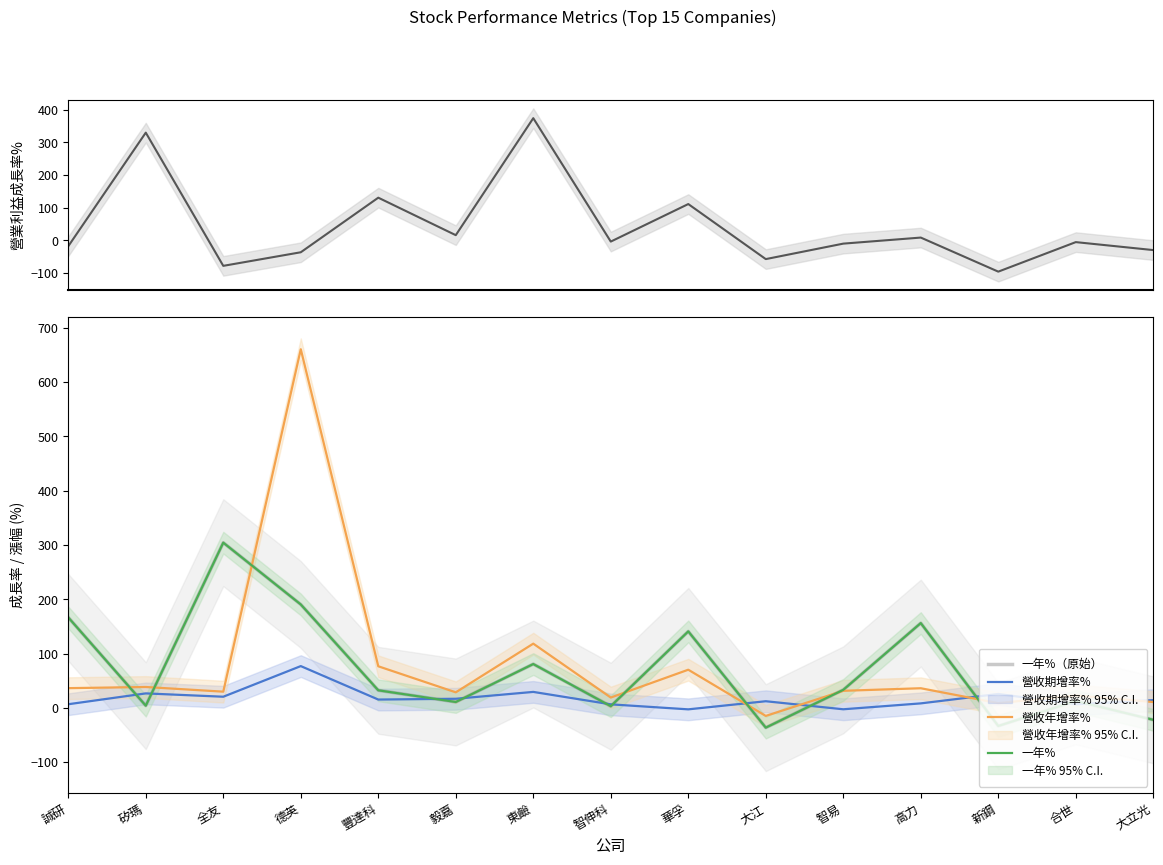

Does the chart display data point markers on the line(s)?

No